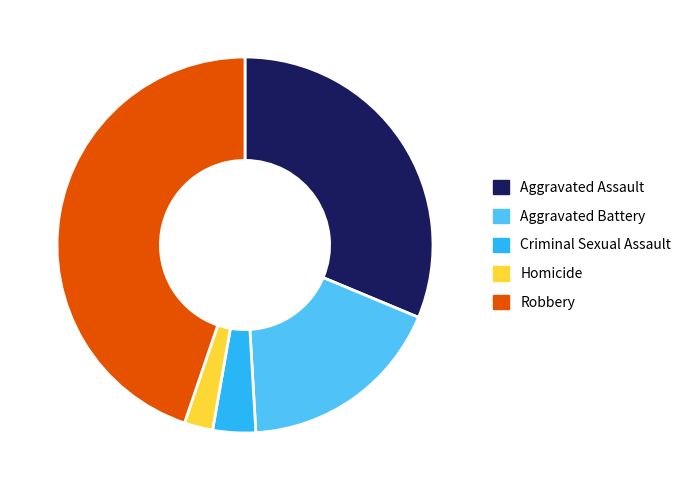

Between Criminal Sexual Assault and Homicide, which is larger?

Criminal Sexual Assault